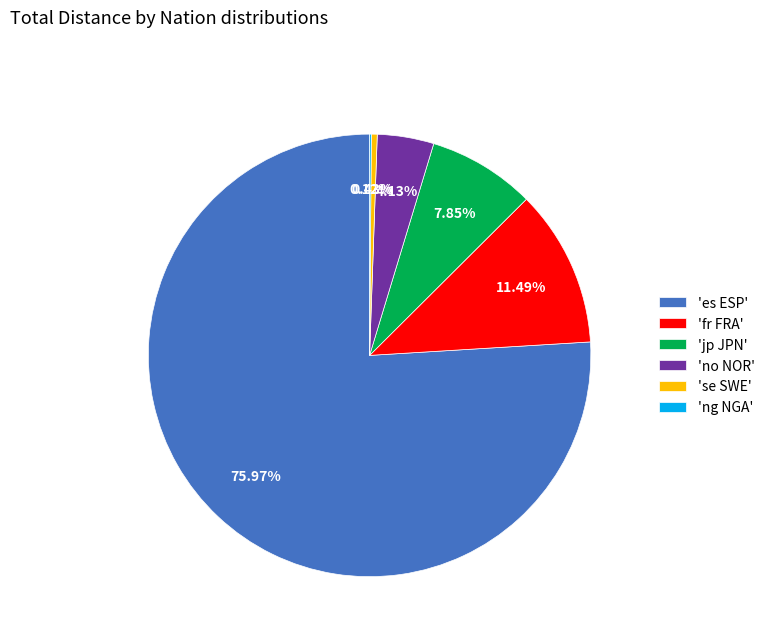

Is the sum of 'es ESP' and 'se SWE' greater than half?

Yes